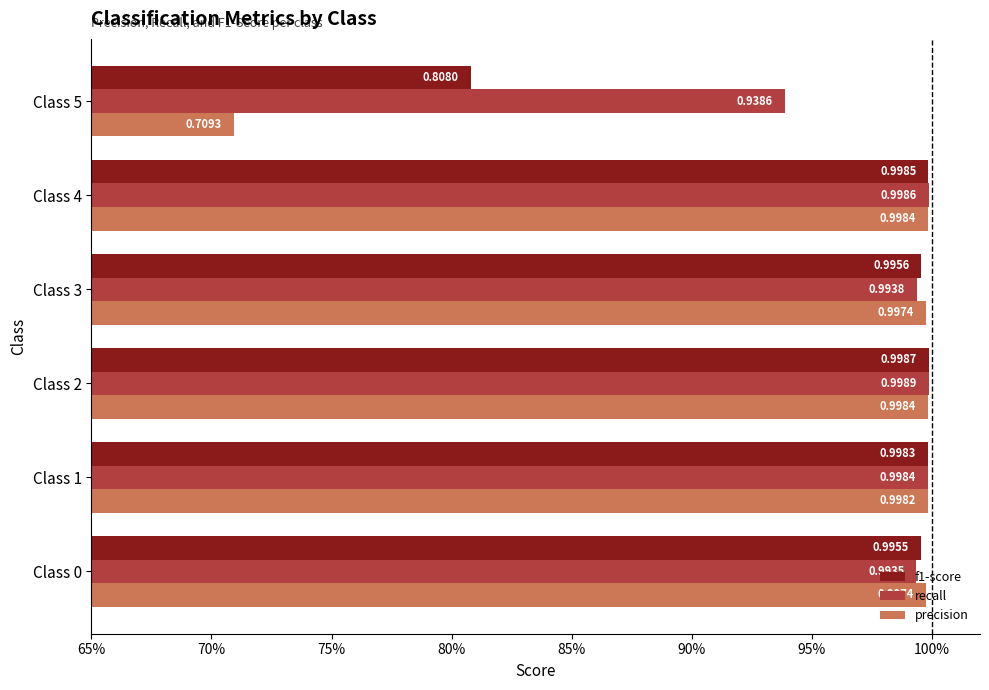

List the series in order of their overall mean, lowest first.

precision, f1-score, recall